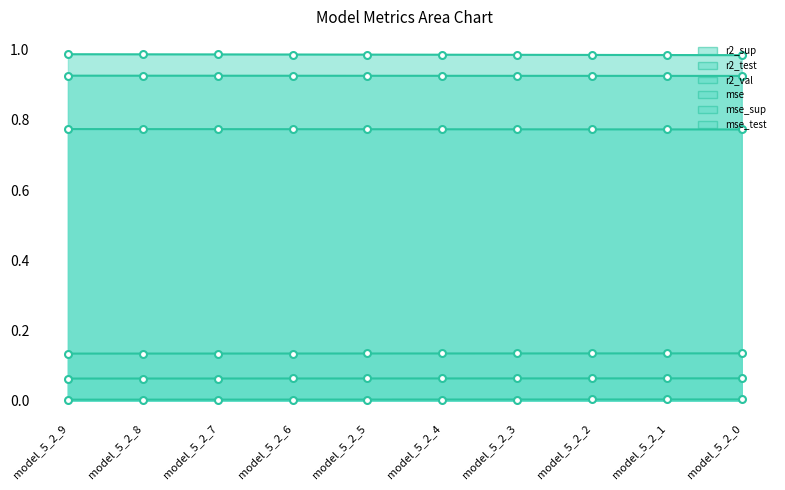

What is the sum of all mse_sup values?

7.7